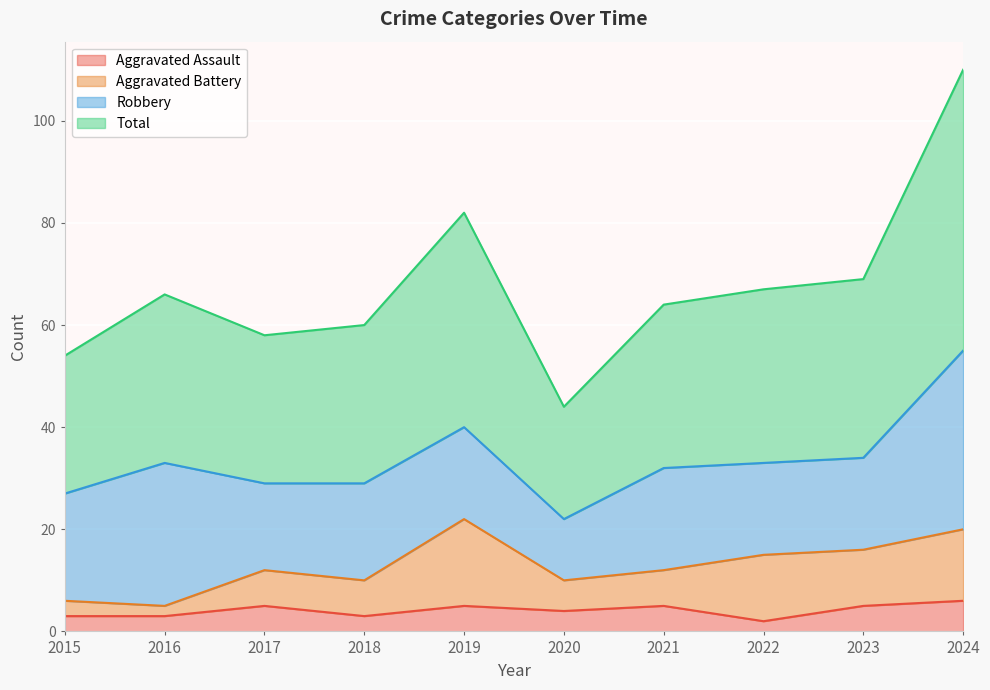

Is it true that Aggravated Assault equals 3 at 2016?

True